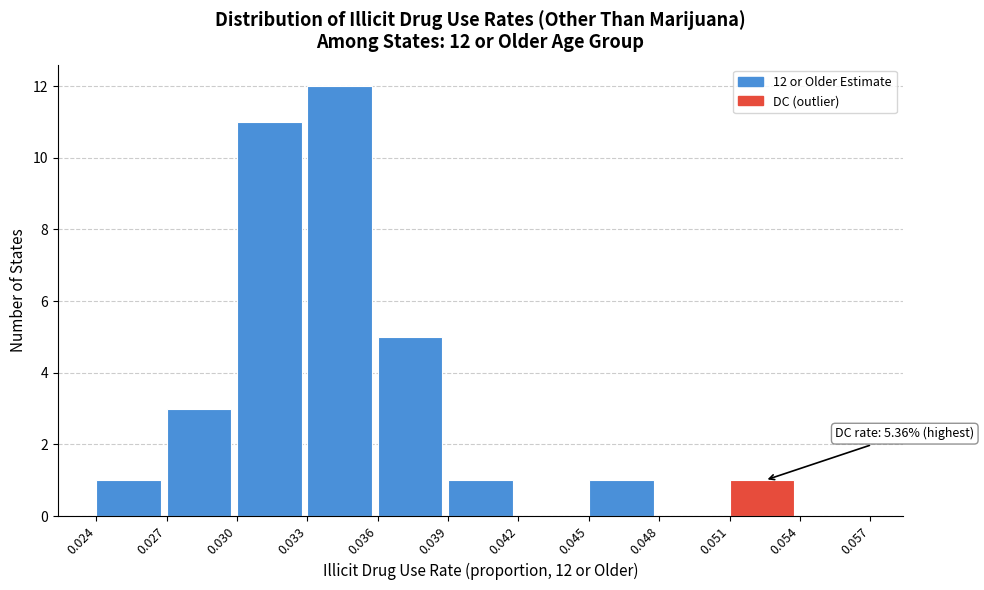

Over which range of the x-axis is the bar tallest?

0.033 to 0.036